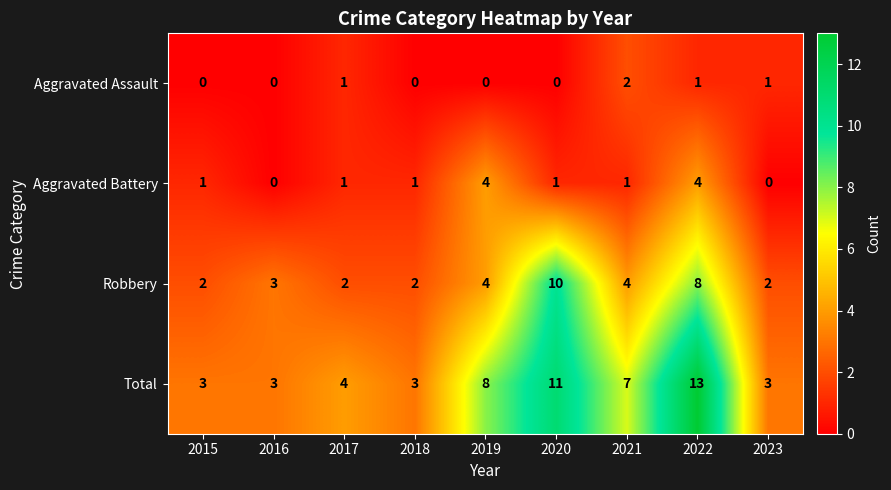

At which category is the sum across all series the highest?

2022